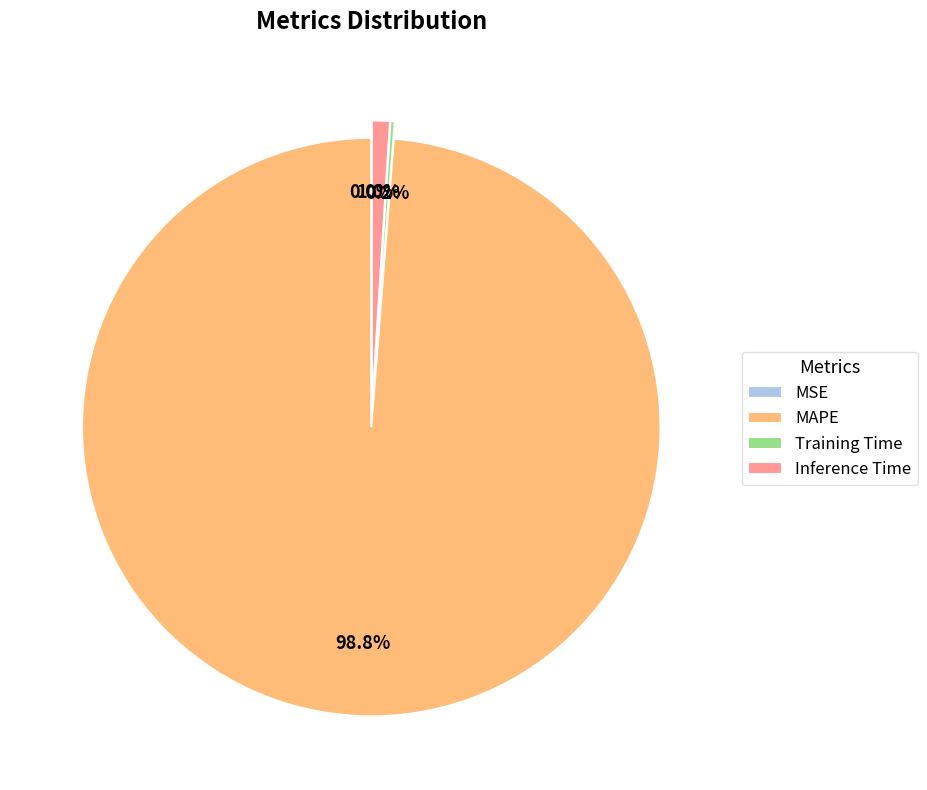

Combined, what portion of the pie is Inference Time and MAPE?

99.8%